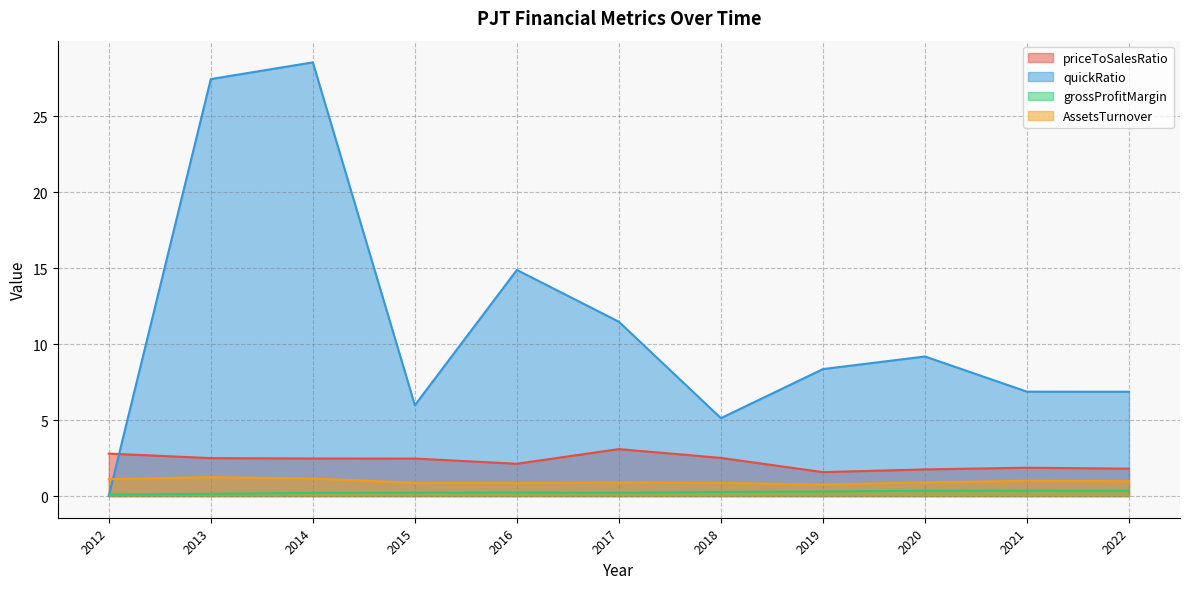

Rank the series by their maximum value, from lowest to highest.

grossProfitMargin, AssetsTurnover, priceToSalesRatio, quickRatio